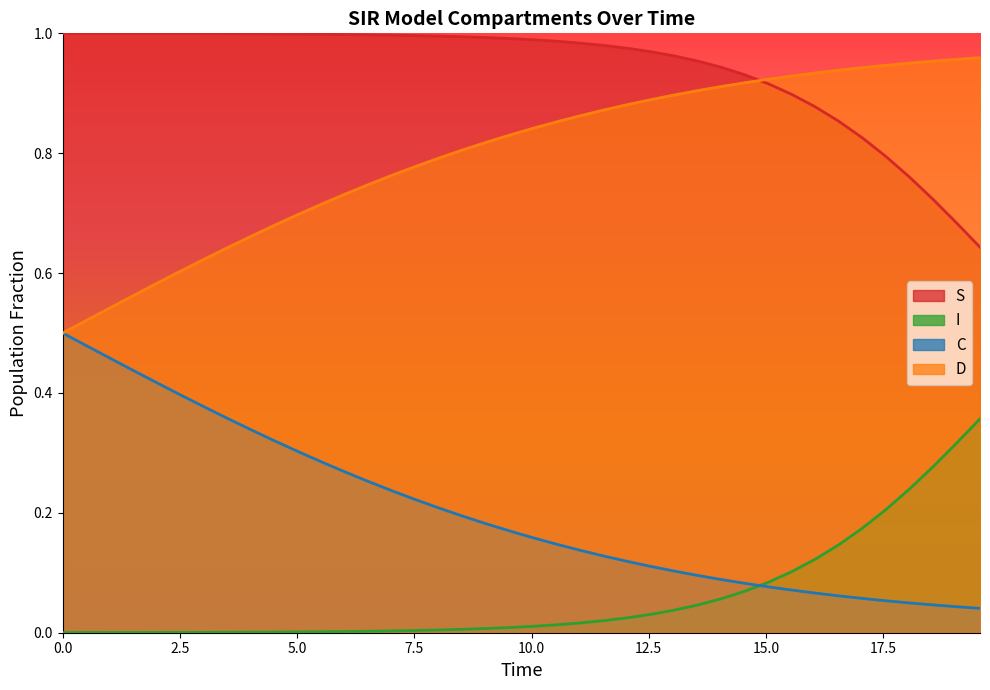

True or false: C has more than 1 points higher than both neighbors.

False